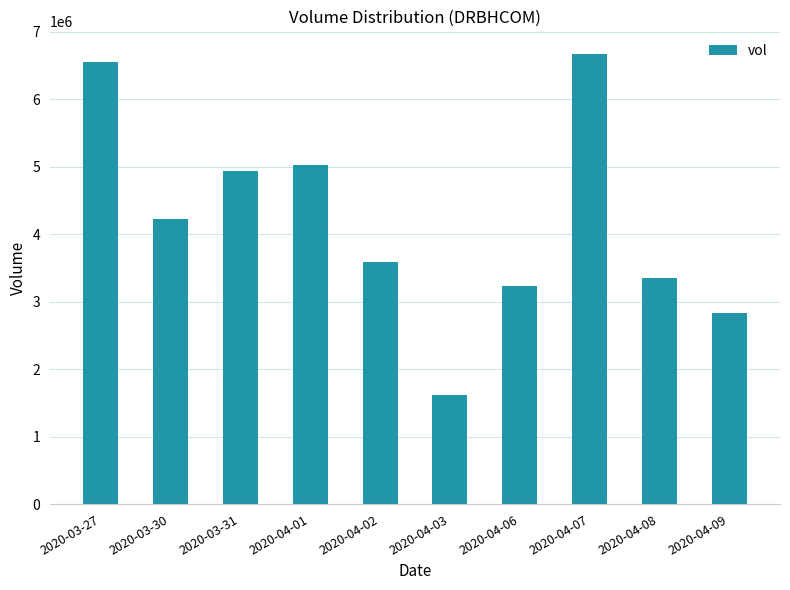

List the labels in order of value, largest first.

2020-04-07, 2020-03-27, 2020-04-01, 2020-03-31, 2020-03-30, 2020-04-02, 2020-04-08, 2020-04-06, 2020-04-09, 2020-04-03